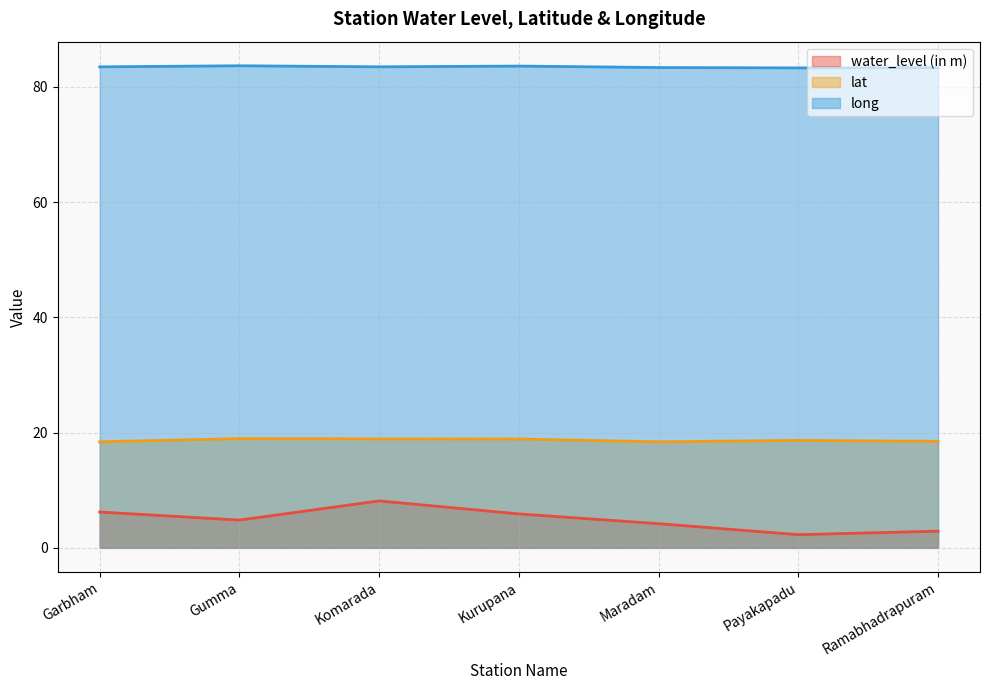

What is the spread (max minus min) of values at Maradam?

79.1